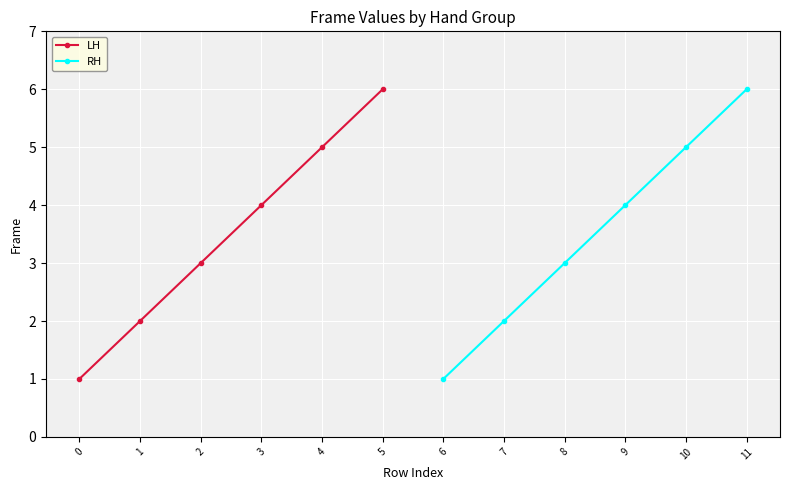

What is the sum of all LH values?

21